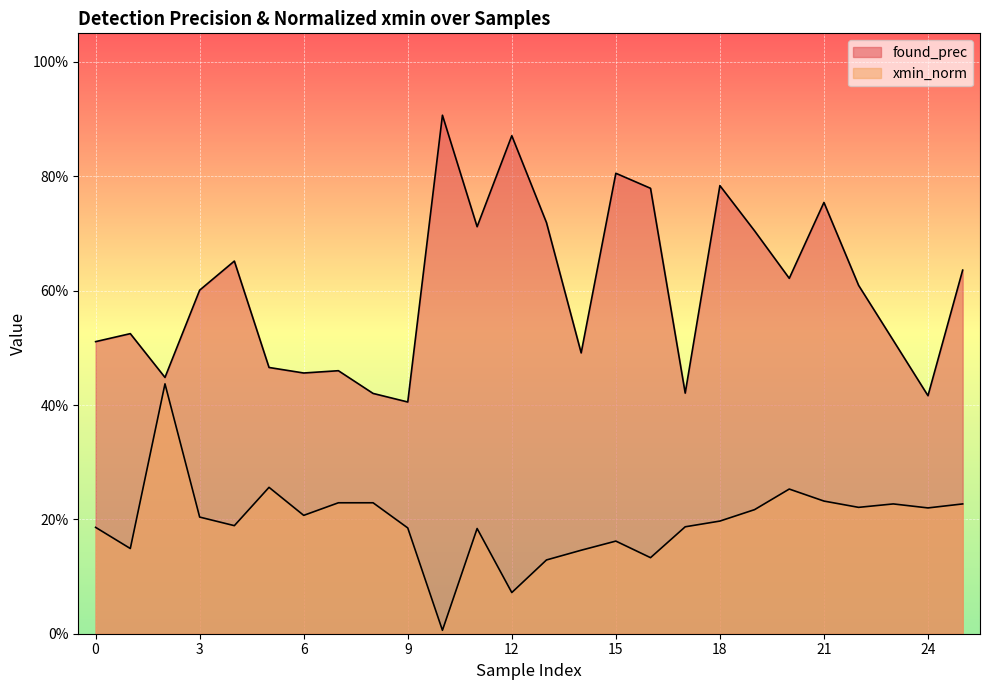

Is the value of found_prec at 24 greater than the value of xmin_norm at 13?

Yes